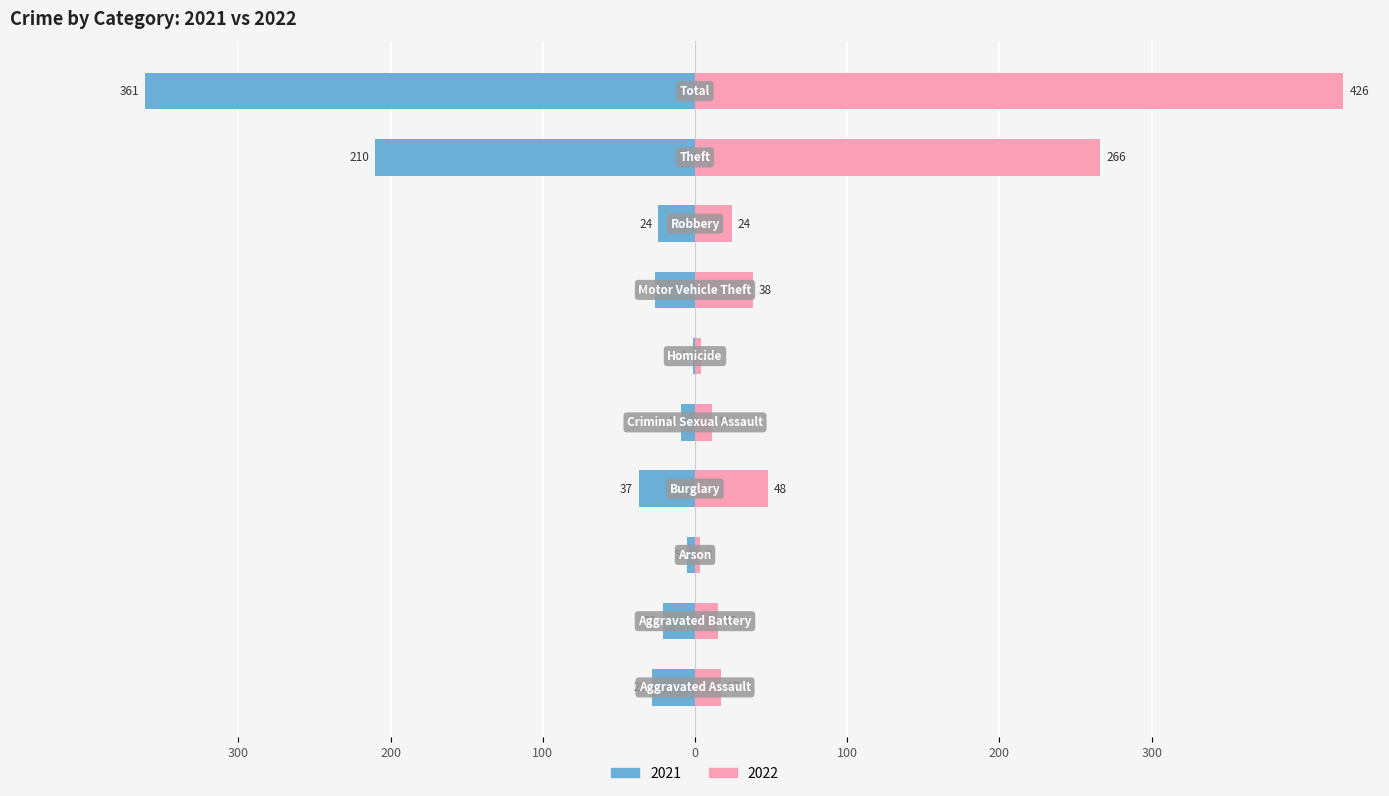

Is the value of 2022 at Total greater than the value of 2021 at Criminal Sexual Assault?

Yes